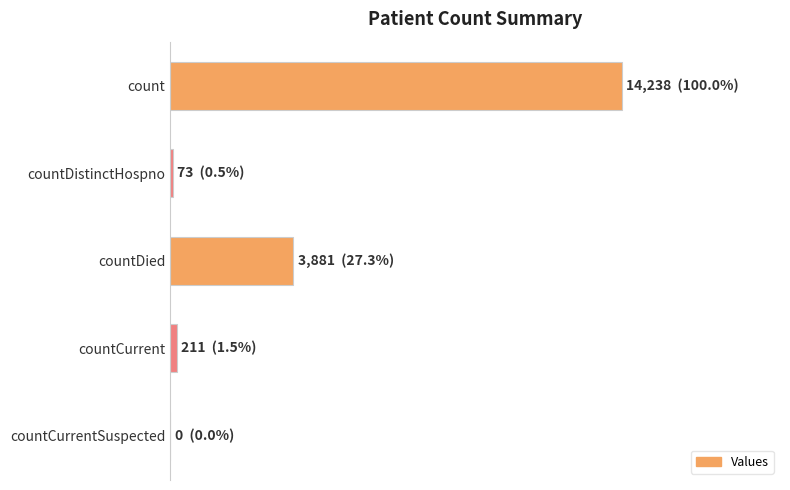

What is the difference between the maximum and minimum values?

14238